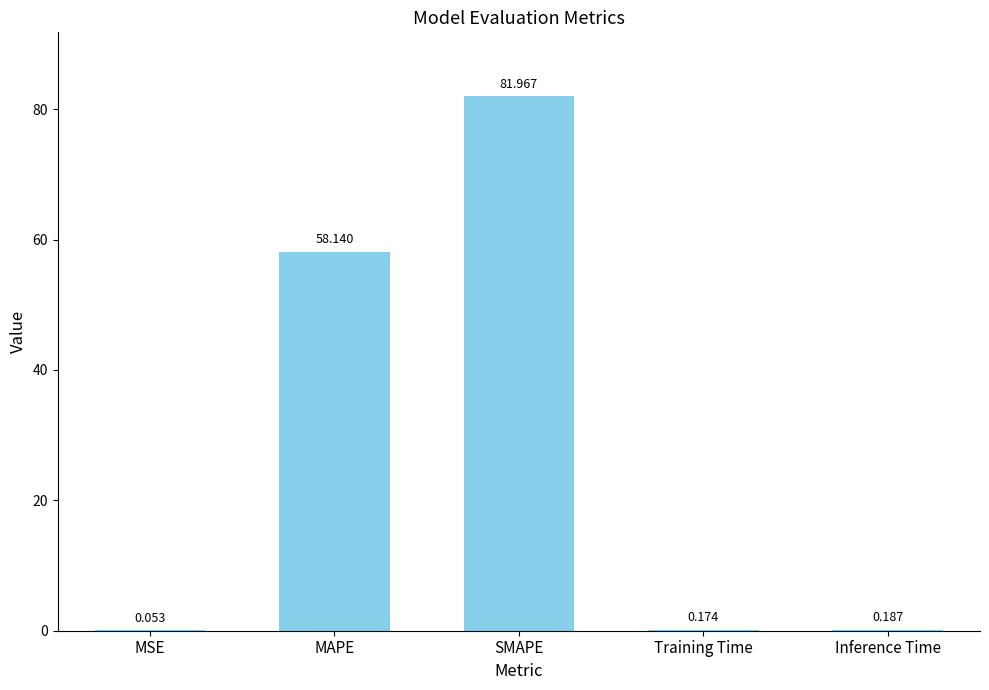

What is the sum of all values?

140.5